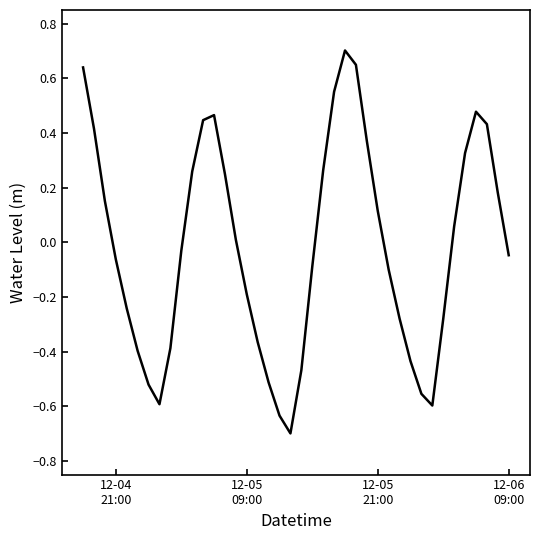

What is the difference between the maximum and minimum values?

1.4